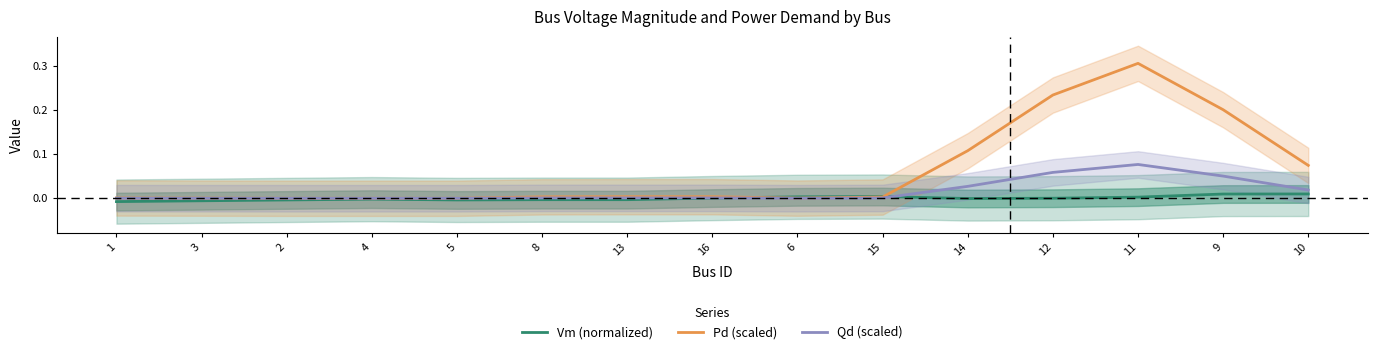

In Pd (scaled), how many points are higher than both neighbors (excluding endpoints)?

1